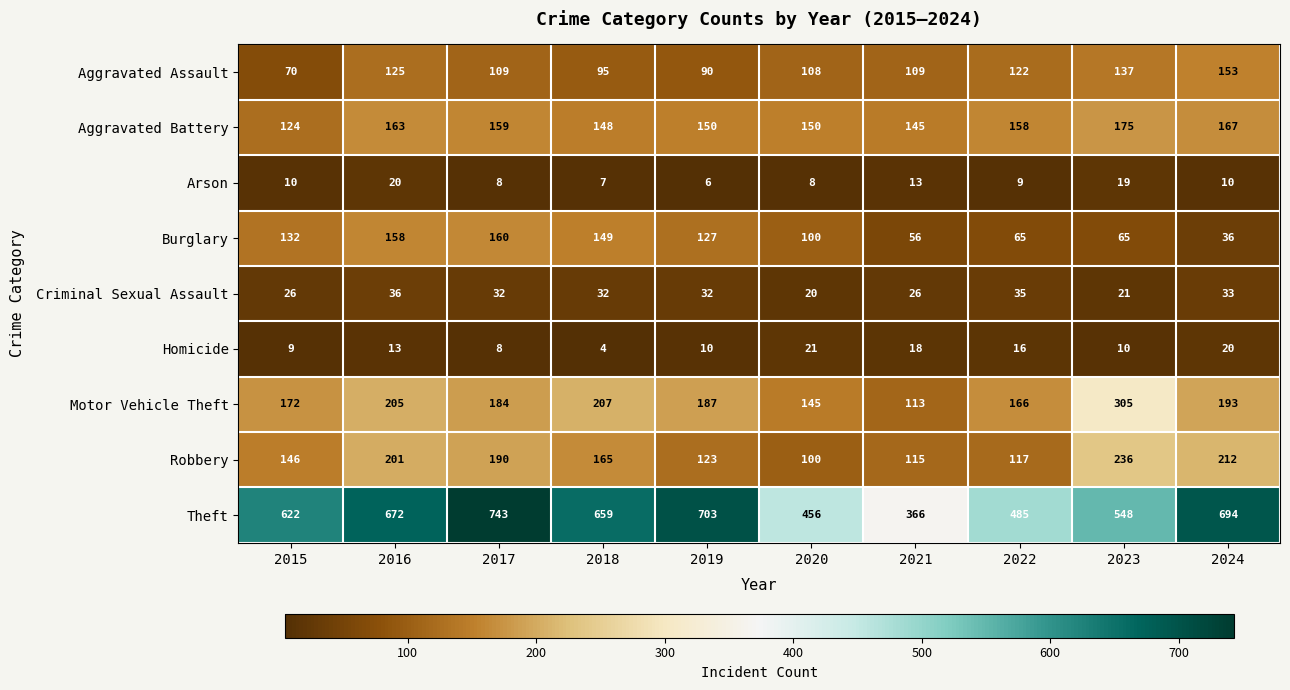

Is the value of Burglary at 2019 greater than the value of Aggravated Assault at 2017?

Yes